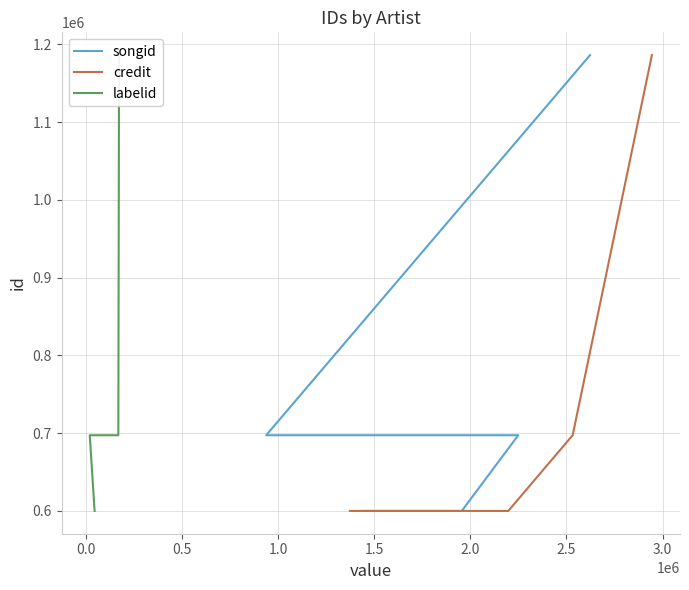

How many values in the credit series exceed 697255?

1